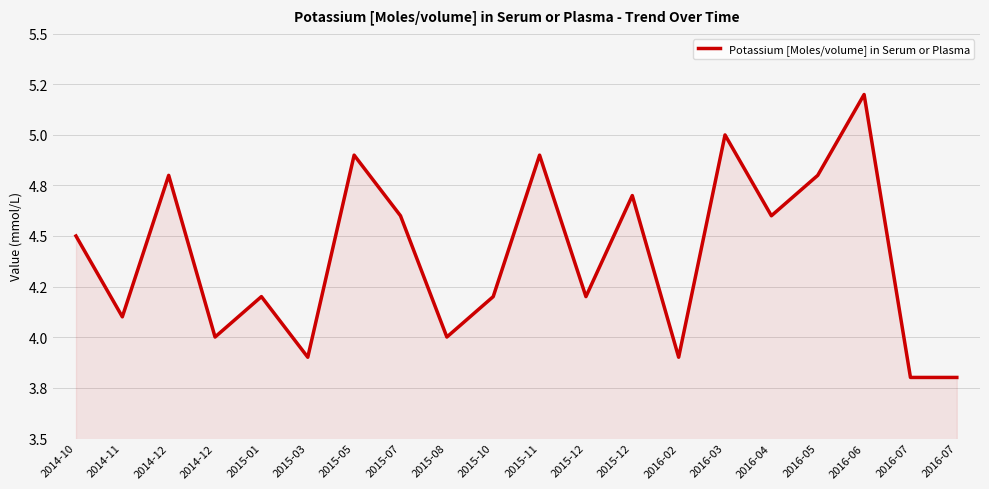

Which has a higher value, 2016-06 or 2016-07?

2016-06